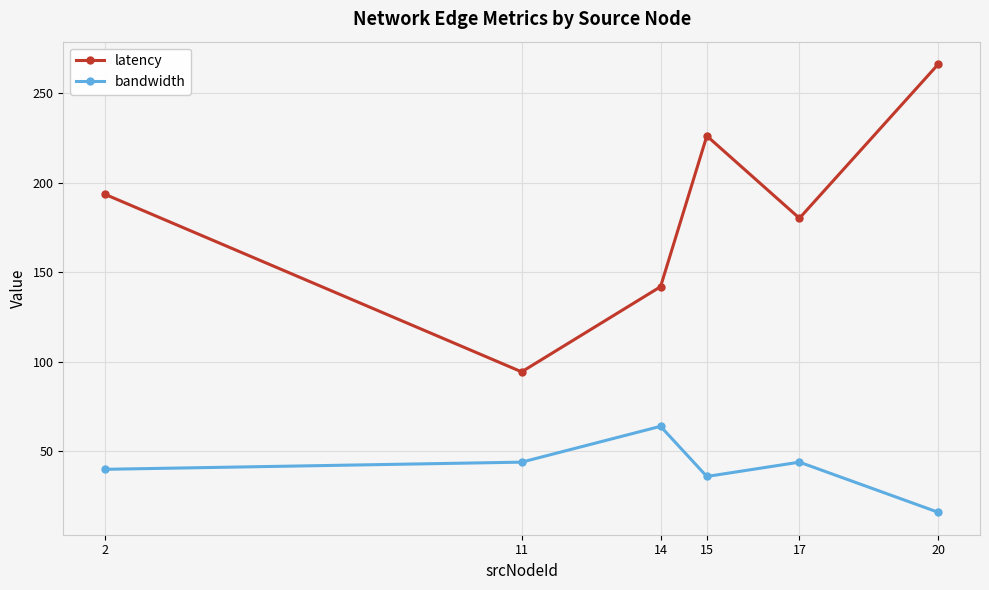

Reading left to right, extract all data points from this chart.

latency: 2=193.5	11=94.4	14=141.9	15=226.1	17=180.2	20=266.2
bandwidth: 2=40.0	11=44.0	14=64.0	15=36.0	17=44.0	20=16.0